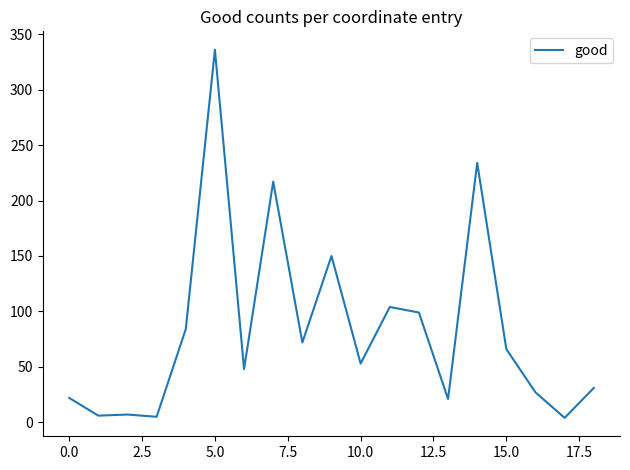

What is the difference between the maximum and minimum values?

332